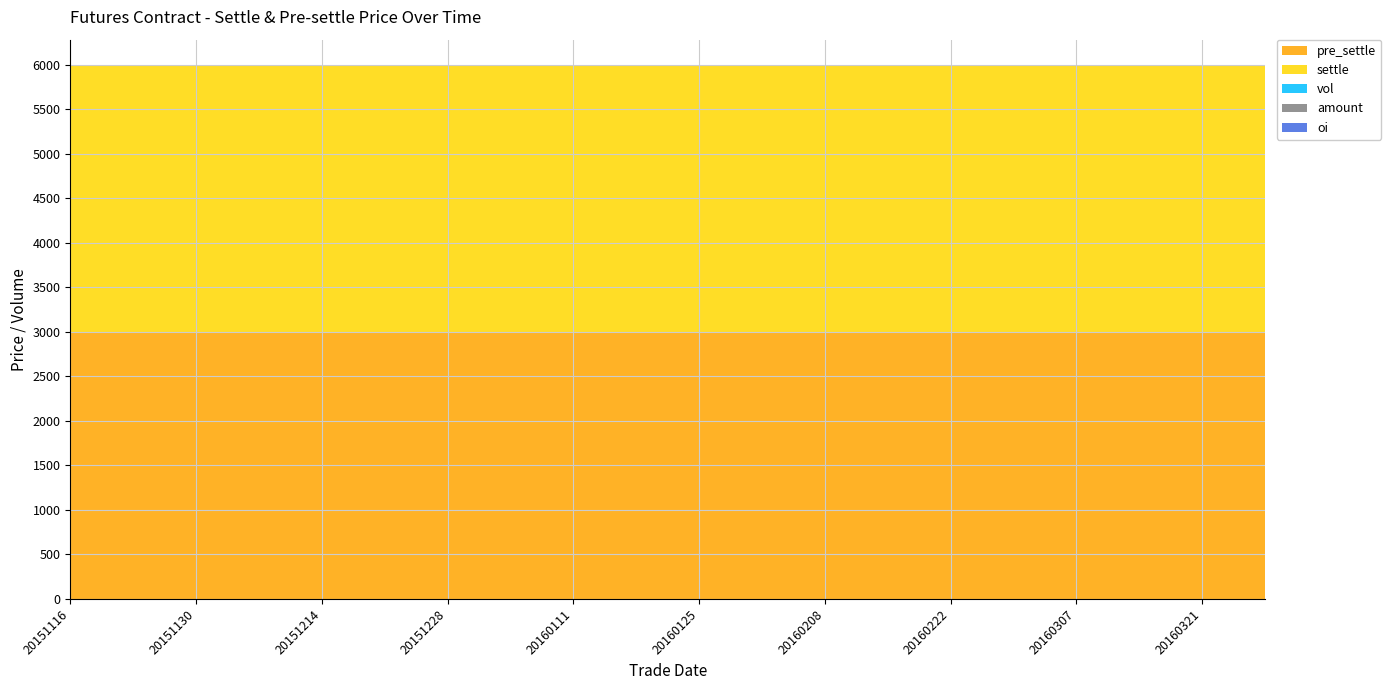

Reading left to right, what are all the values shown in this chart?

pre_settle: 2990	2990	2990	2990	2990	2990	2990	2990	2990	2990	2990	2990	2990	2990	2990	2990	2990
settle: 2990	2990	2990	2990	2990	2990	2990	2990	2990	2990	2990	2990	2990	2990	2990	2990	2990
vol: 0	0	0	0	0	0	0	0	0	0	0	0	0	0	0	0	0
amount: 0	0	0	0	0	0	0	0	0	0	0	0	0	0	0	0	0
oi: 0	0	0	0	0	0	0	0	0	0	0	0	0	0	0	0	0